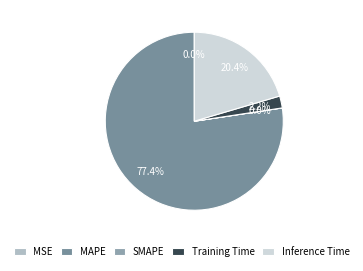

Does any single category account for the majority?

Yes